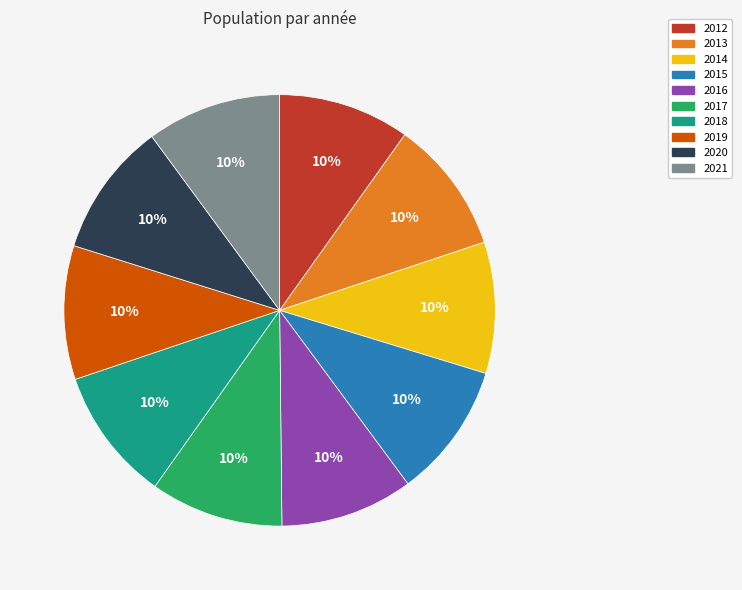

Does 2017 account for over 50% of the chart?

No